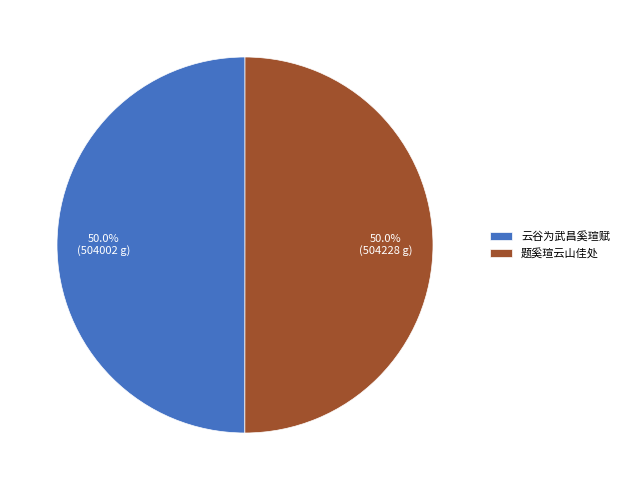

What portion of the pie excludes 云谷为武昌奚瑄赋?

50.0%